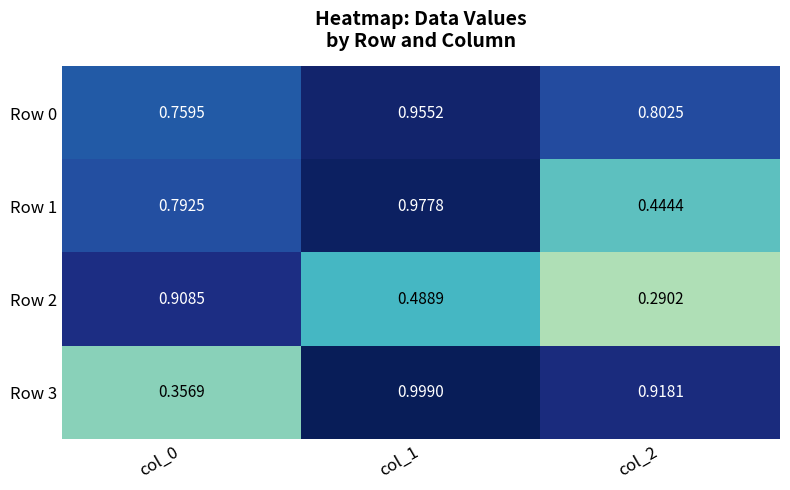

Count the number of data series in this chart.

4